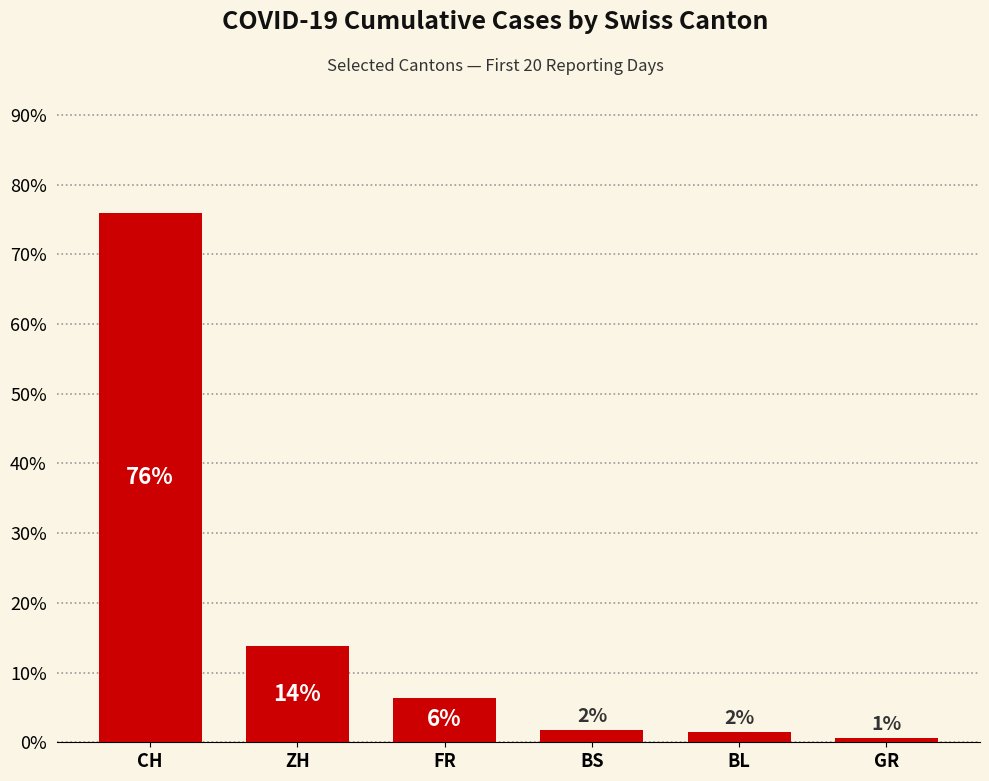

Reading left to right, transcribe all the data shown in this chart.

75.9	13.7	6.4	1.8	1.5	0.6